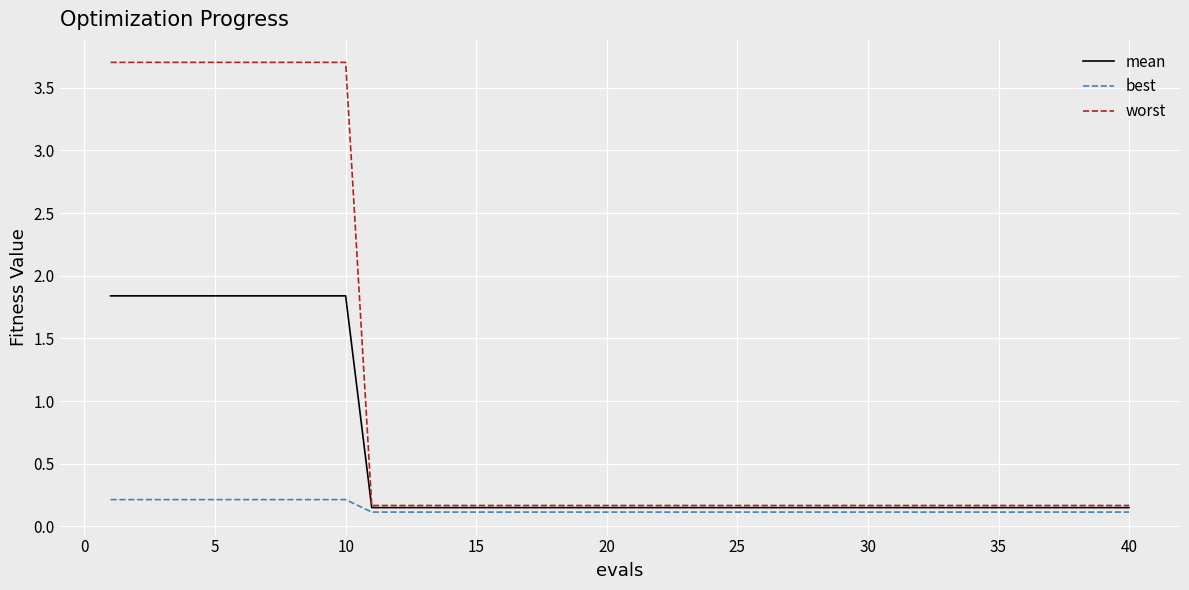

Which series has the largest total across all categories?

worst